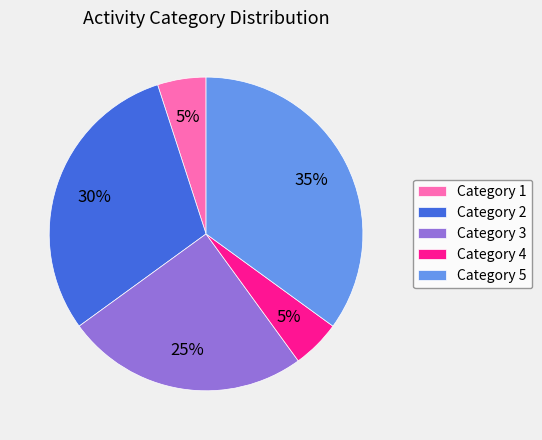

Is it true that Category 5 is 35% of the pie?

True